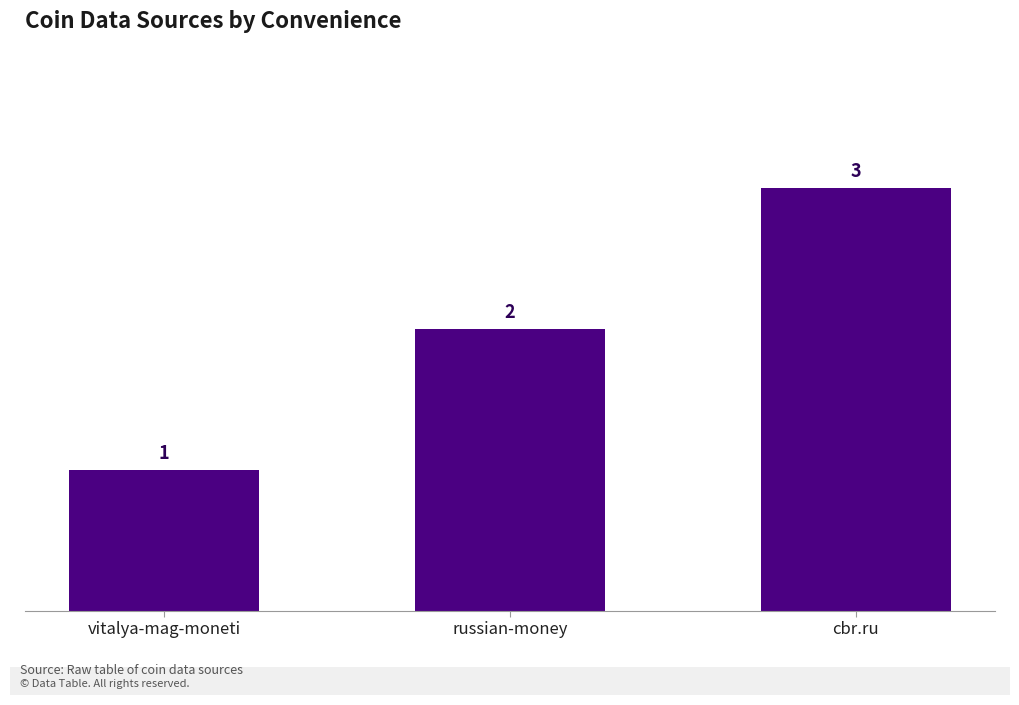

Which category has the lowest value across all series?

vitalya-mag-moneti